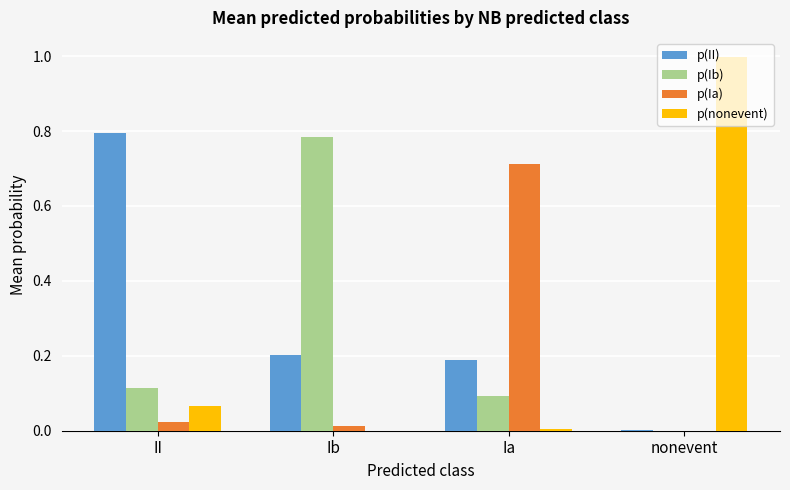

Which category has the highest value in the p(nonevent) series?

nonevent